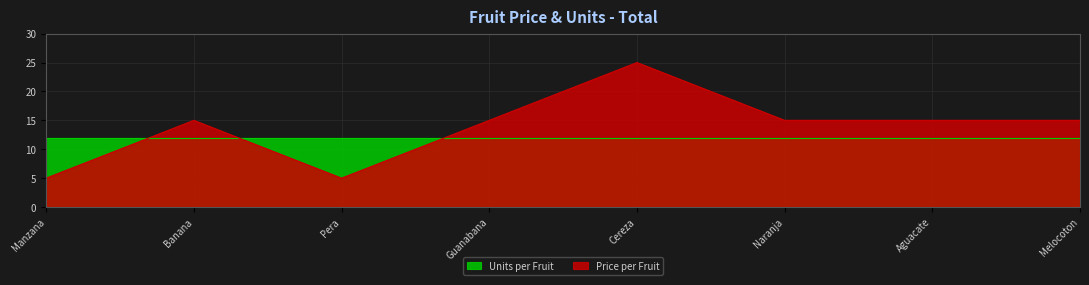

How many values exceed 15?

1